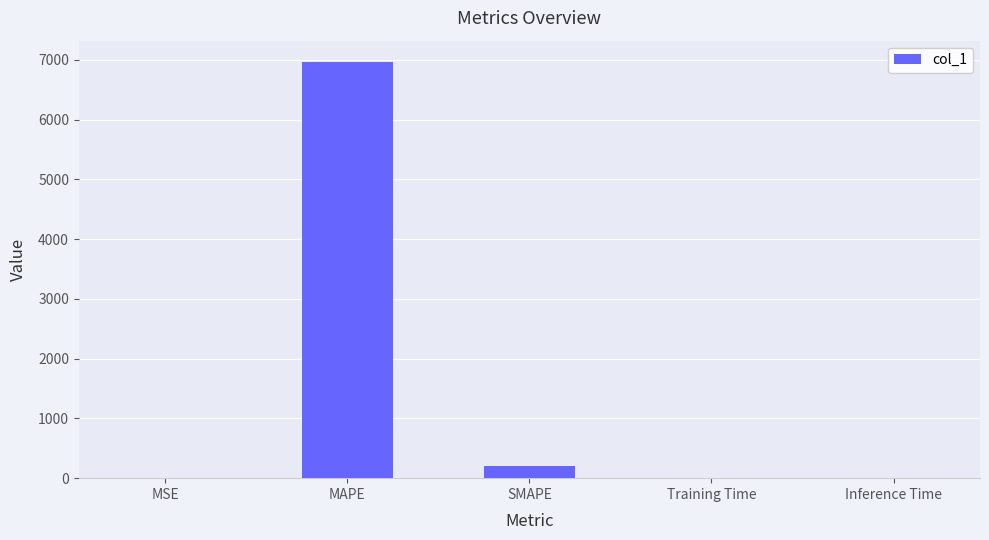

What is the sum of all values?

7172.2